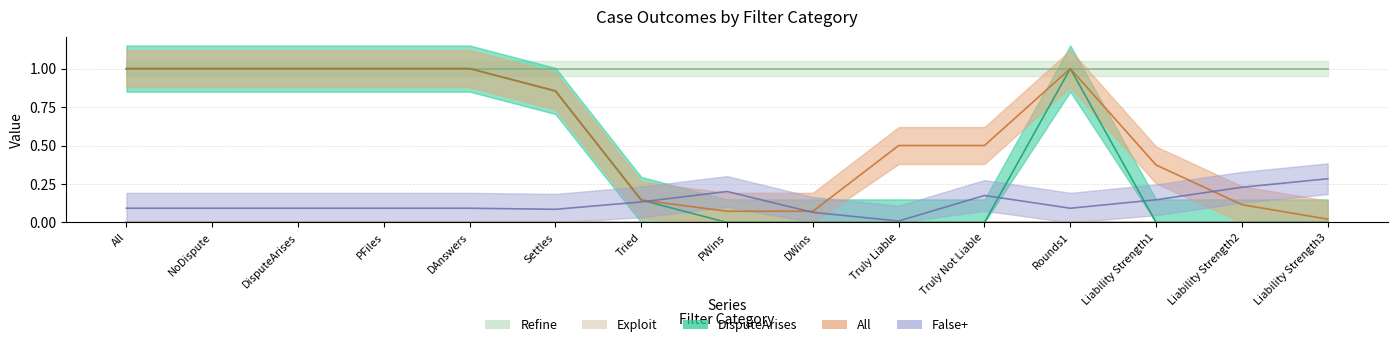

What is the sum of all DisputeArises values?

7.0